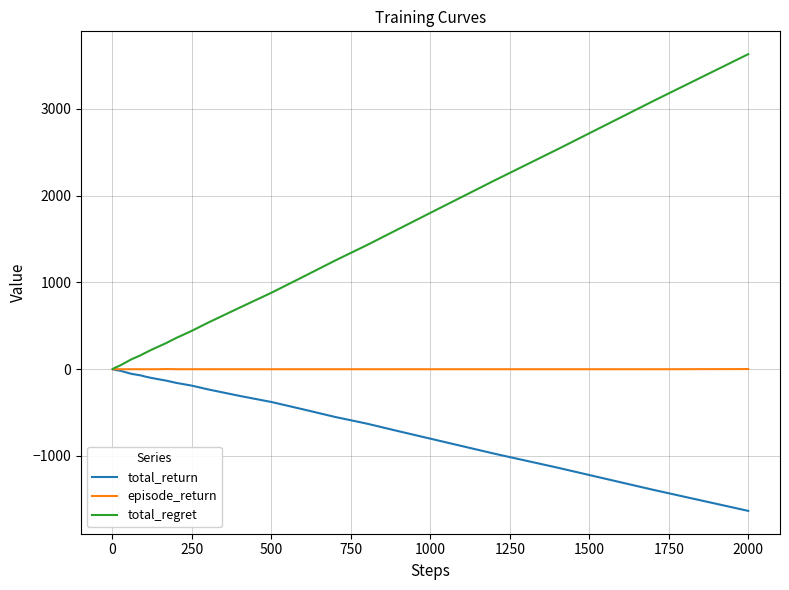

Which series has the largest range (max minus min)?

total_regret